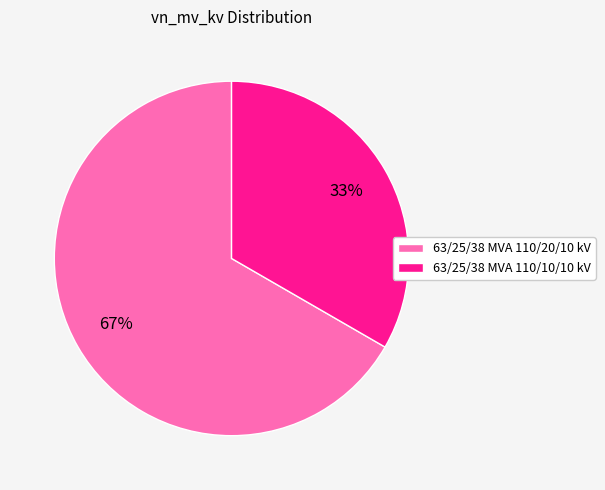

Is it true that 63/25/38 MVA 110/20/10 kV is 67% of the pie?

True